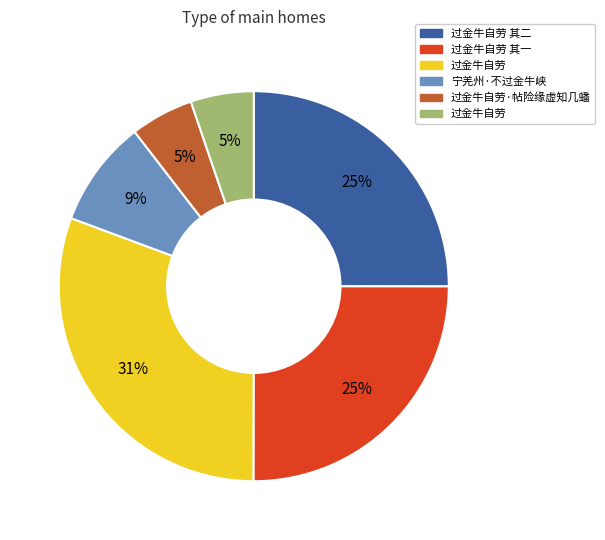

To the nearest percent, what is the average slice percentage?

17%